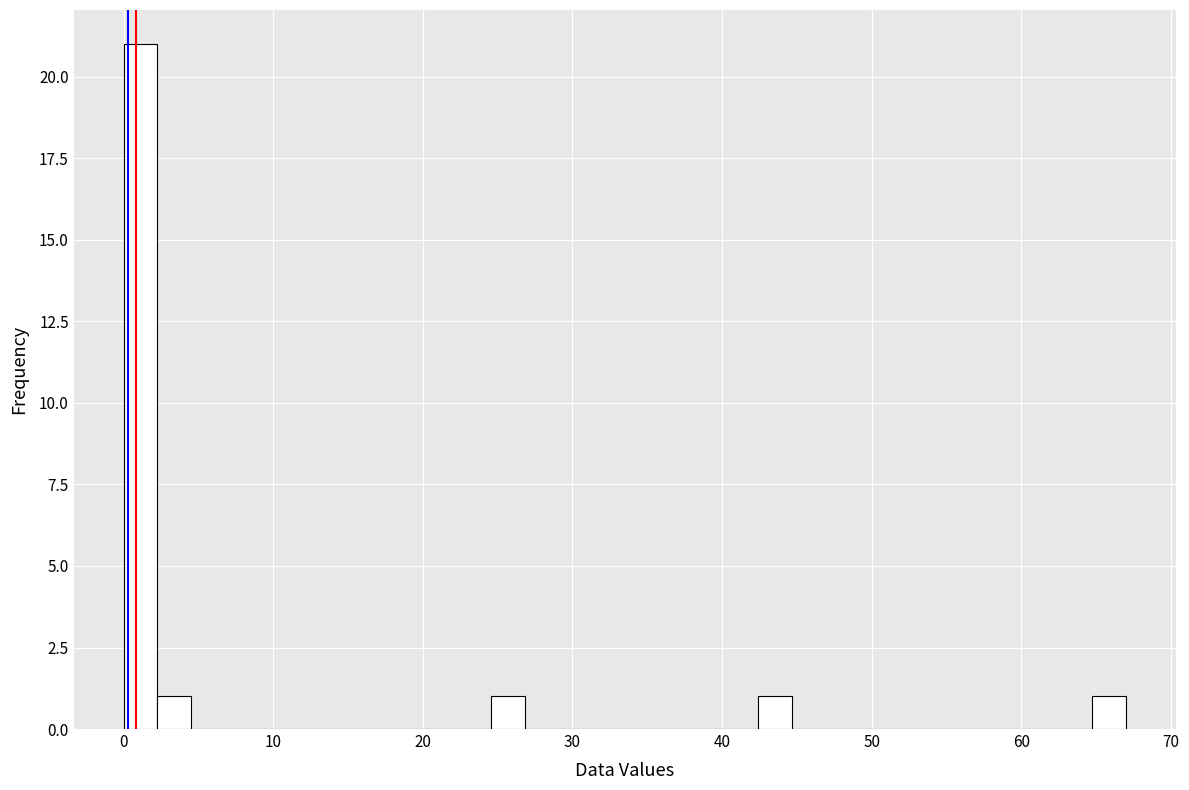

Around what value on the x-axis is the tallest bar? Give the approximate position of its centre, as read against the axis.

1